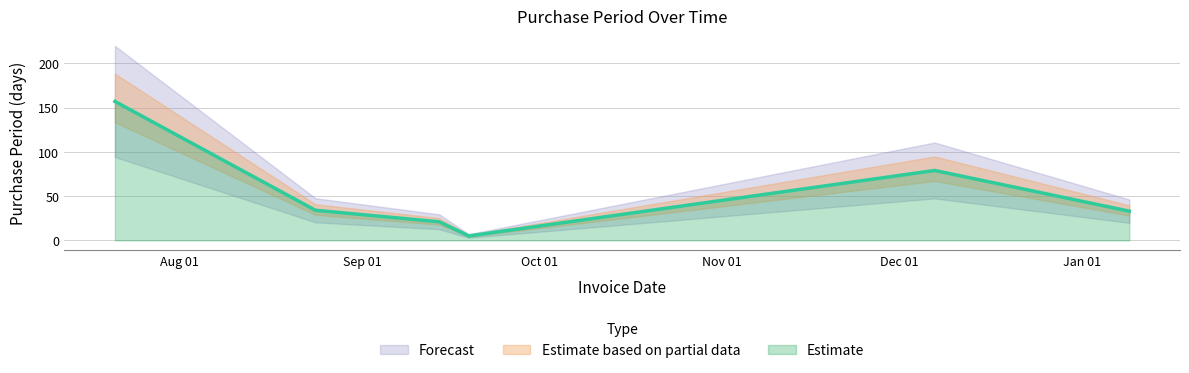

List the labels in order of value, largest first.

2016-07-21, 2016-12-07, 2016-08-24, 2017-01-09, 2016-09-14, 2016-09-19